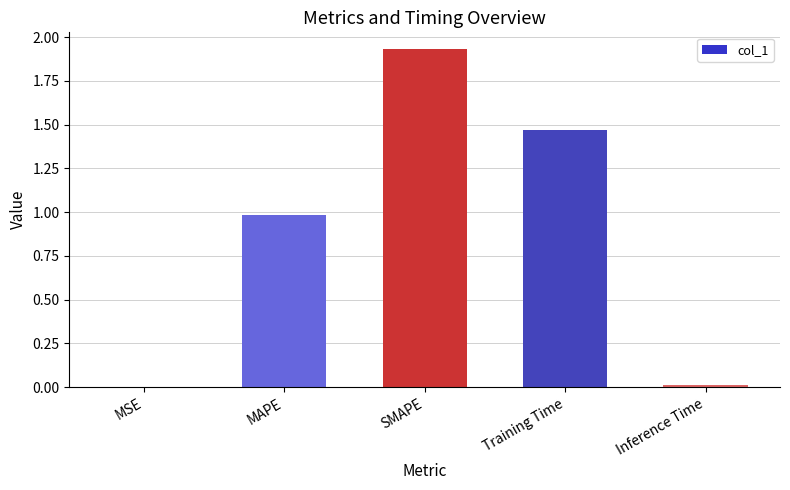

Is it true that the value at MAPE is 1.0?

True